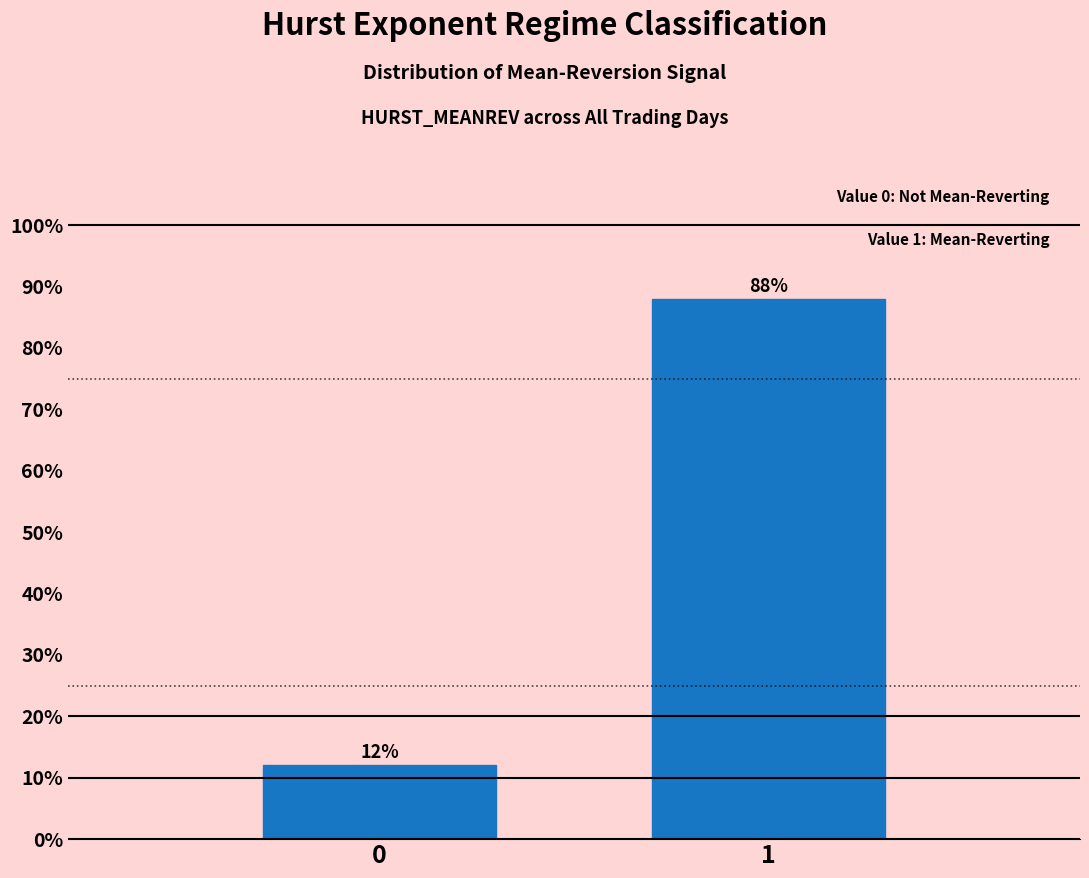

Reading left to right, extract all data points from this chart.

0=12.0	1=88.0